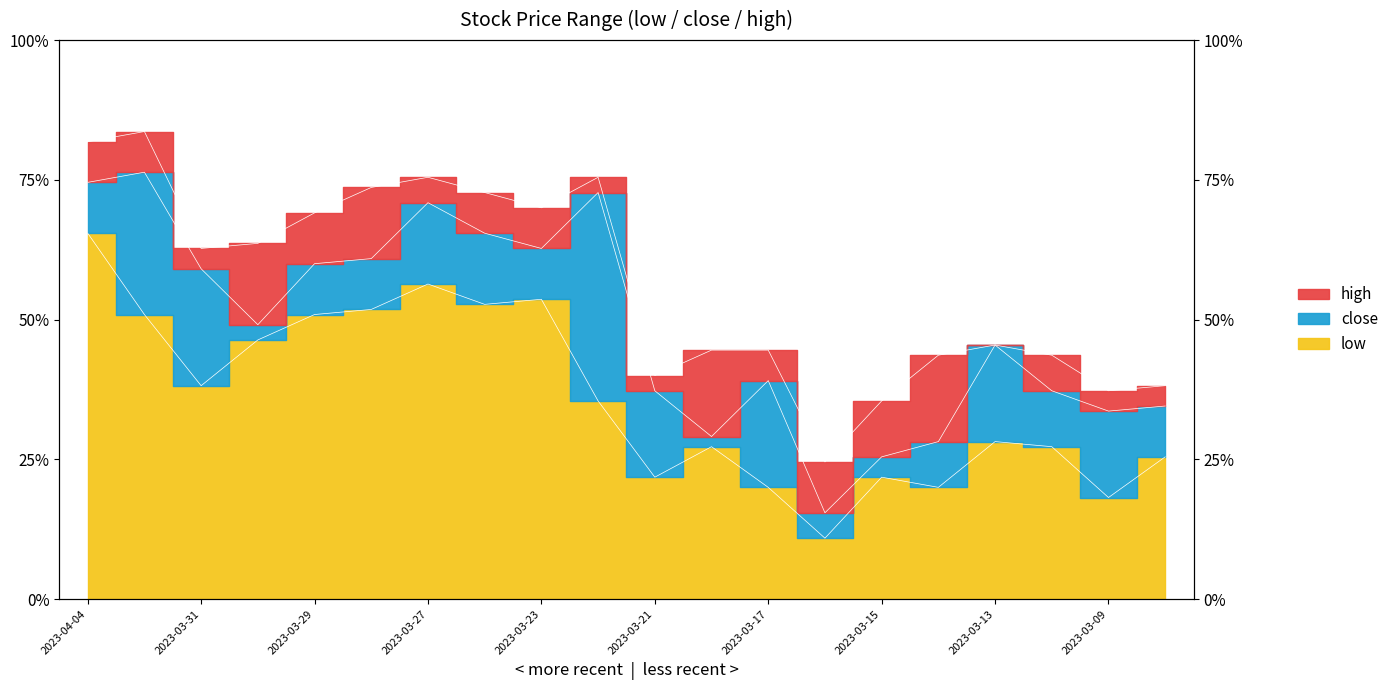

At how many categories does at least one series exceed 0?

20